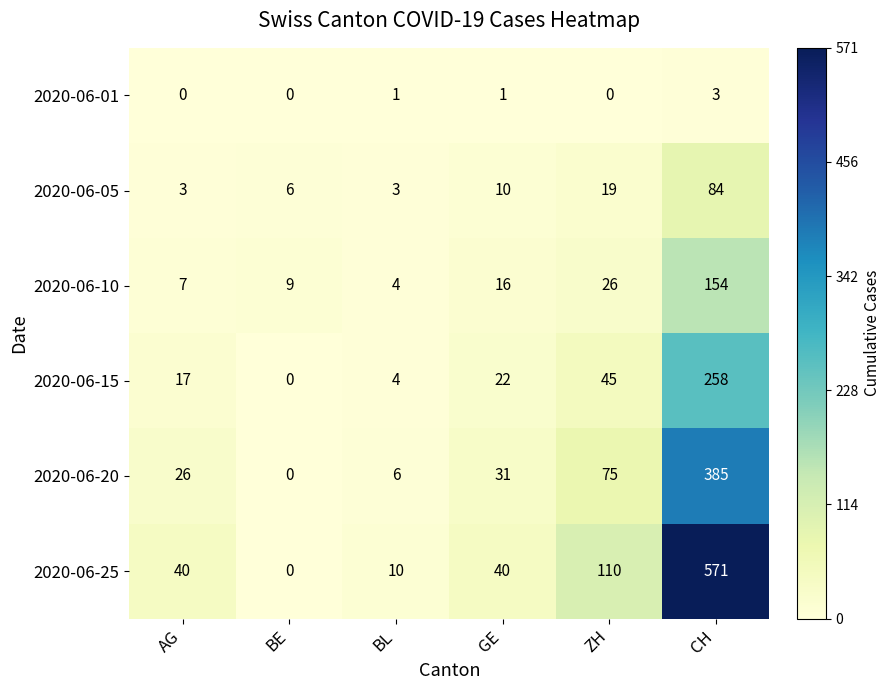

Is it true that 2020-06-05 equals 8 at ZH?

False